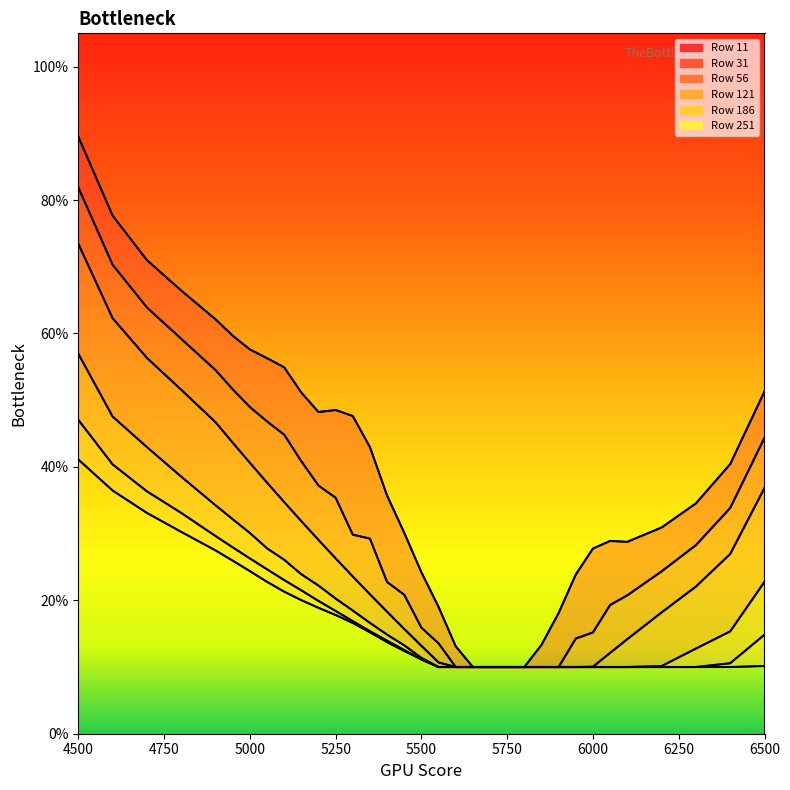

True or false: 31 has a value of 0.1 at 5850.

False